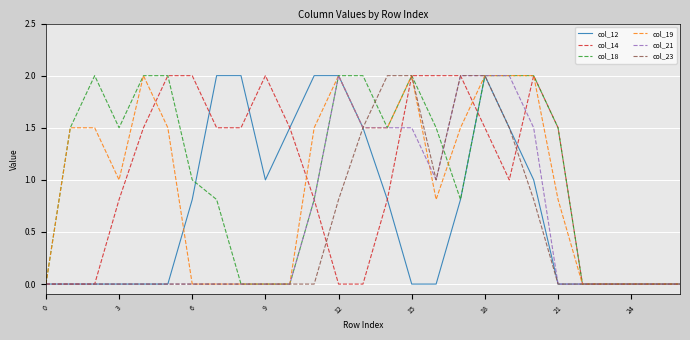

What is the maximum value for col_23?

2.0